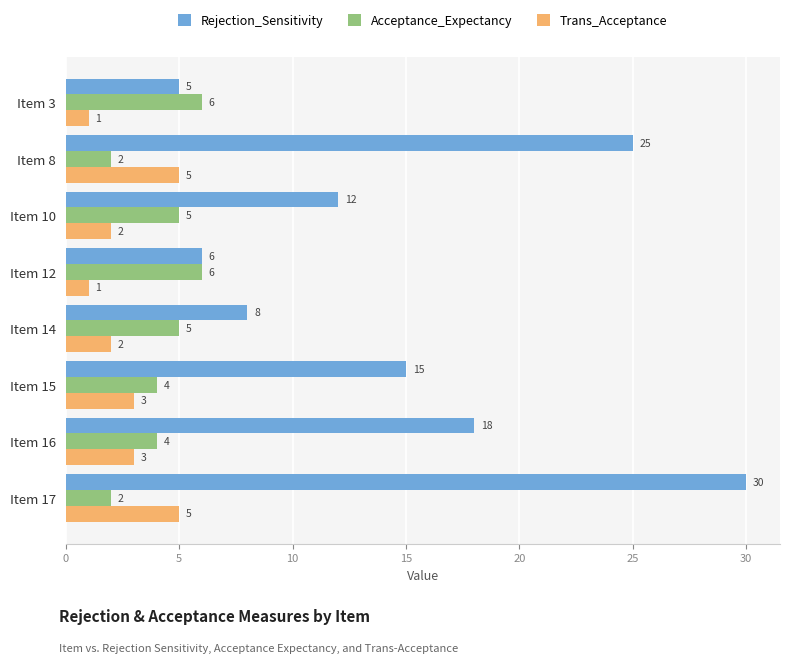

Which series has the largest range (max minus min)?

Rejection_Sensitivity